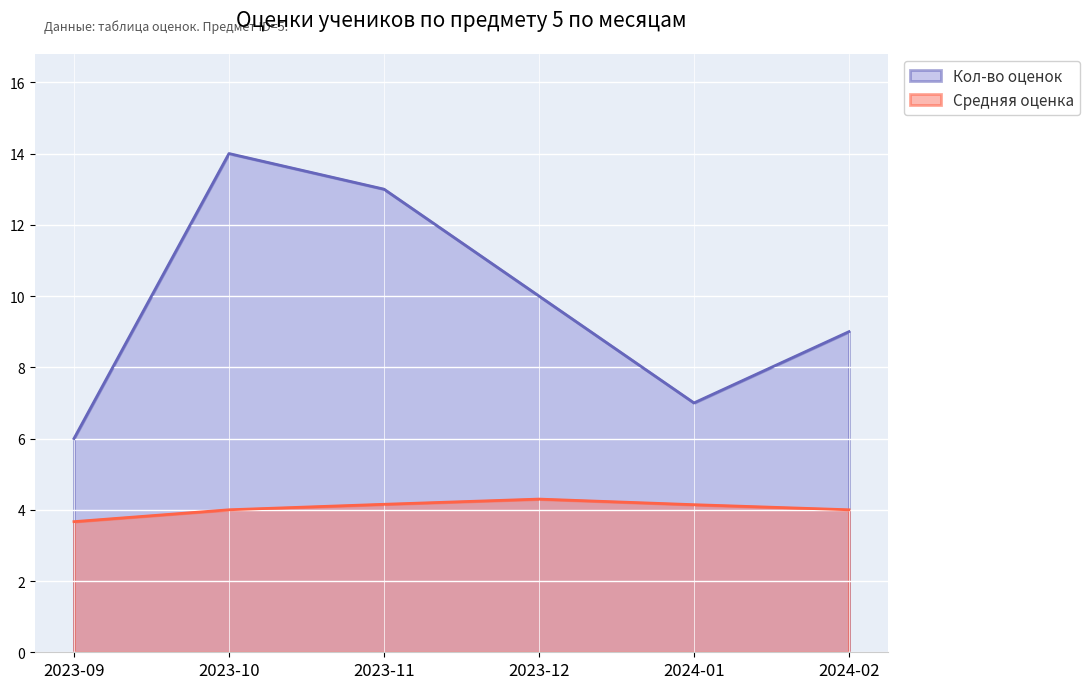

What is the difference between the second highest and minimum values in the Средняя оценка series?

0.5